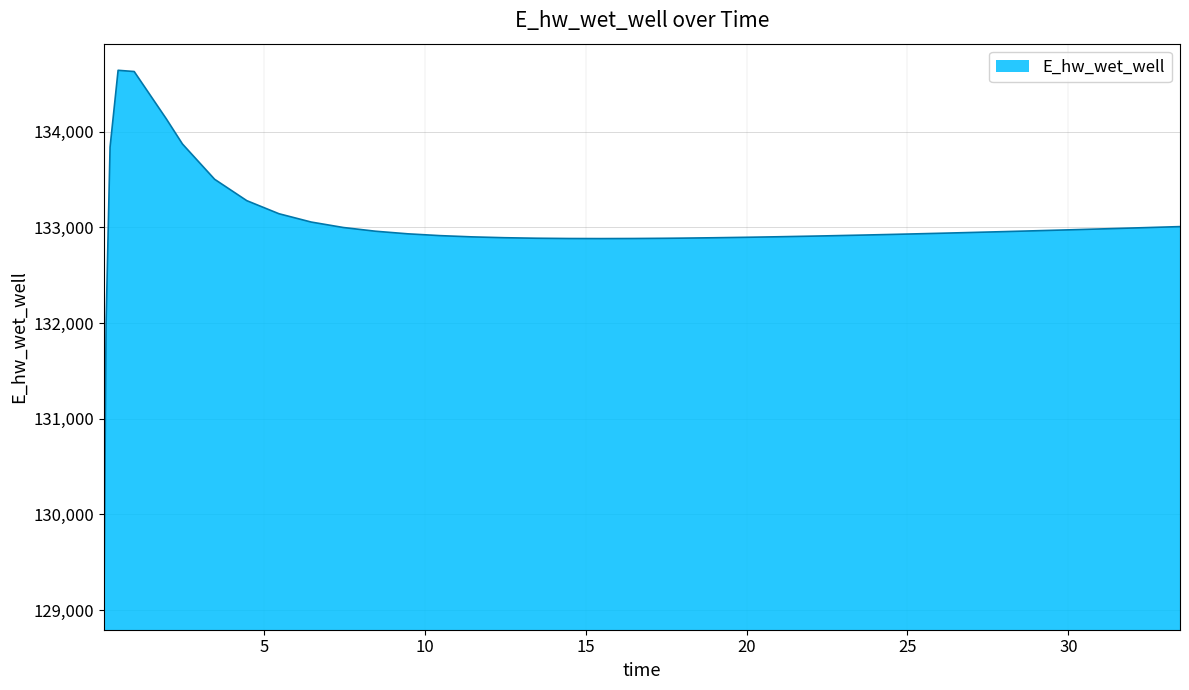

What is the difference between the maximum and minimum values?

5564.9